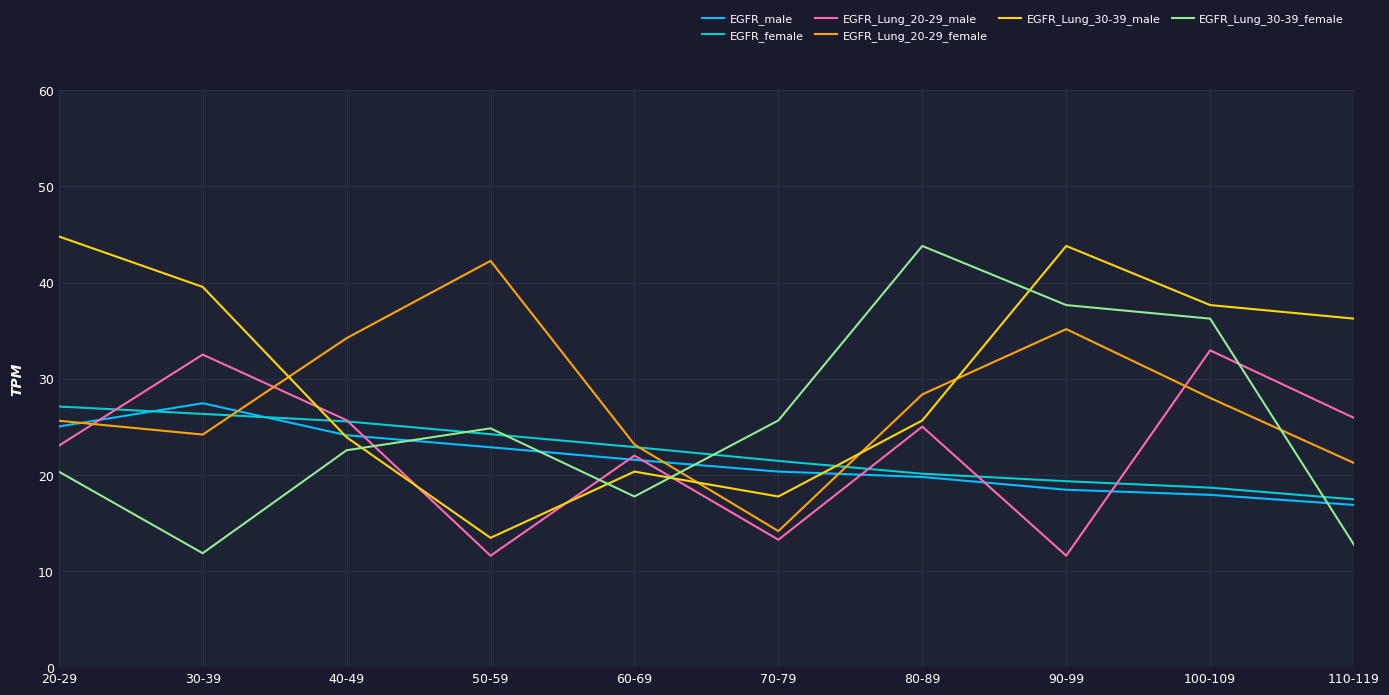

The value of EGFR_Lung_20-29_male at 90-99 is 11.6. True or false?

True